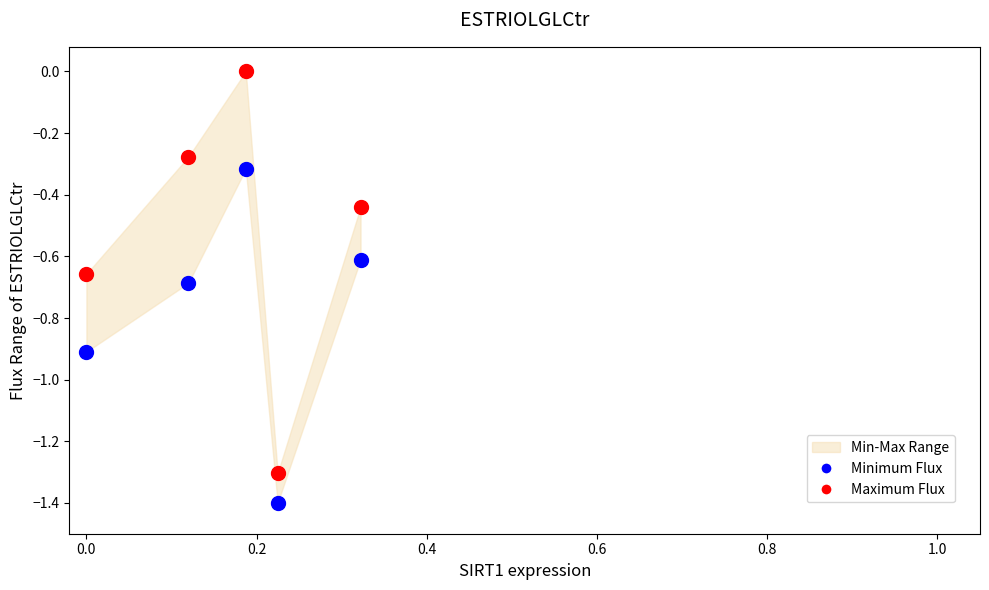

Across all data points, what is the range of X values (max minus min)?

0.3